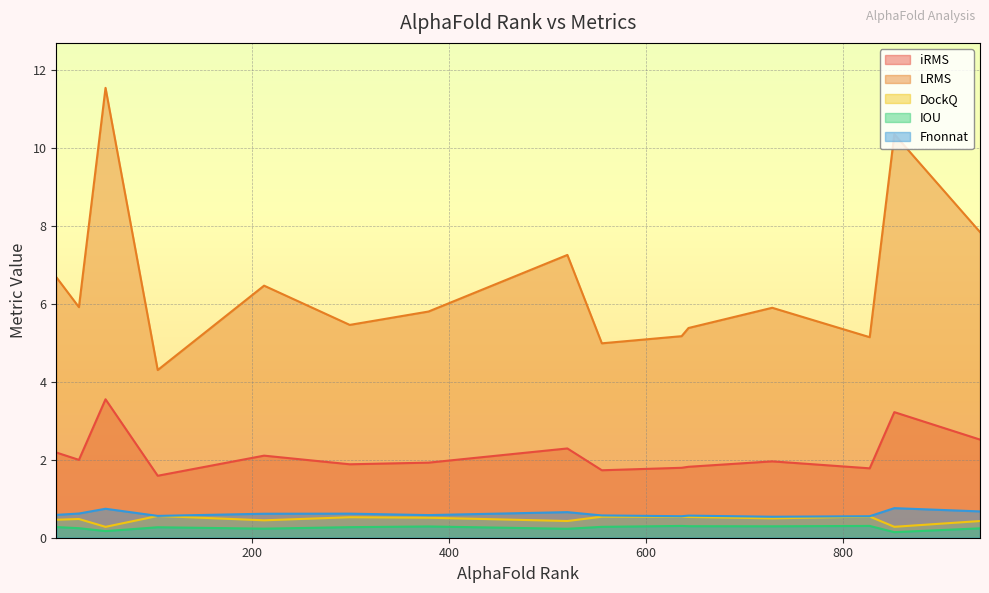

Reading left to right, what are all the values shown in this chart?

iRMS: 520=2.3	636=1.8	827=1.8	212=2.1	939=2.5	104=1.6	728=2.0	51=3.6	299=1.9	379=1.9	852=3.2	1=2.2	643=1.8	555=1.7	24=2.0
LRMS: 520=7.3	636=5.2	827=5.1	212=6.5	939=7.8	104=4.3	728=5.9	51=11.5	299=5.5	379=5.8	852=10.4	1=6.7	643=5.4	555=5.0	24=5.9
DockQ: 520=0.4	636=0.5	827=0.5	212=0.4	939=0.4	104=0.6	728=0.5	51=0.3	299=0.5	379=0.5	852=0.3	1=0.5	643=0.5	555=0.5	24=0.5
IOU: 520=0.2	636=0.3	827=0.3	212=0.2	939=0.2	104=0.3	728=0.3	51=0.2	299=0.3	379=0.3	852=0.1	1=0.3	643=0.3	555=0.3	24=0.2
Fnonnat: 520=0.7	636=0.6	827=0.6	212=0.6	939=0.7	104=0.6	728=0.5	51=0.7	299=0.6	379=0.6	852=0.8	1=0.6	643=0.6	555=0.6	24=0.6